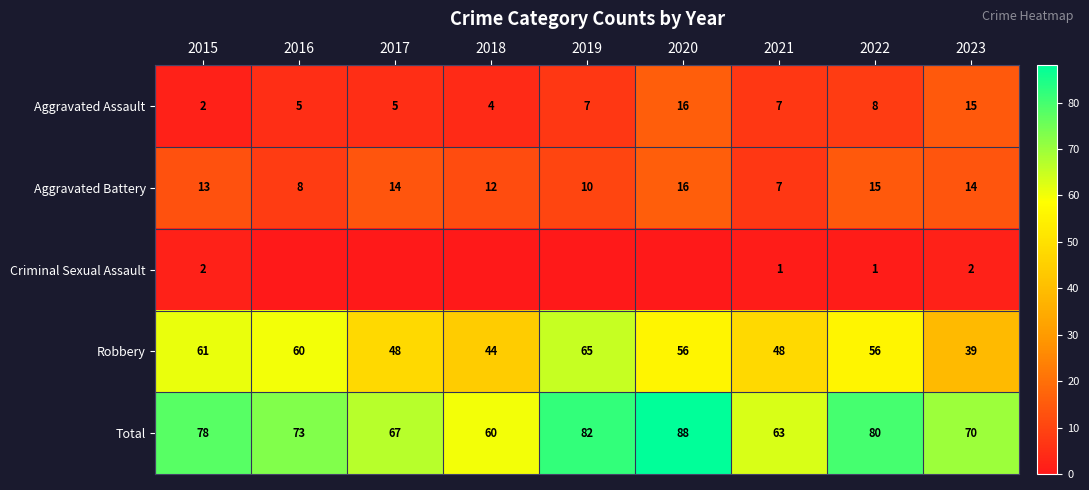

What is the approximate value of Aggravated Assault at 2017?

5